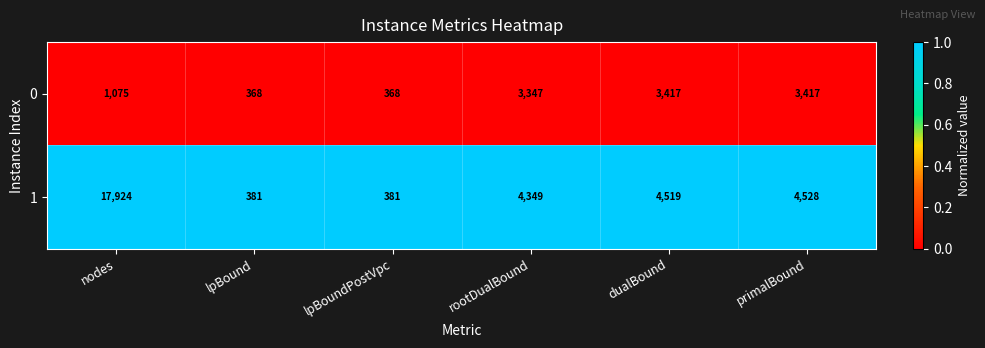

What is the approximate value of 0 at nodes?

1075